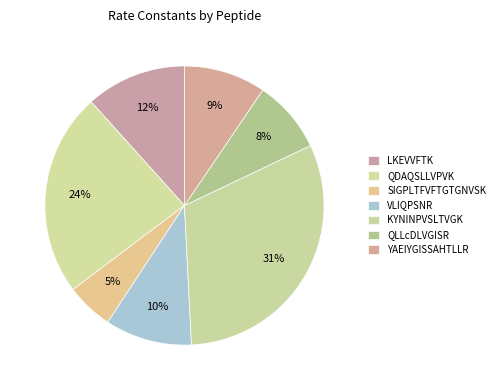

How many slices are in this pie chart?

7